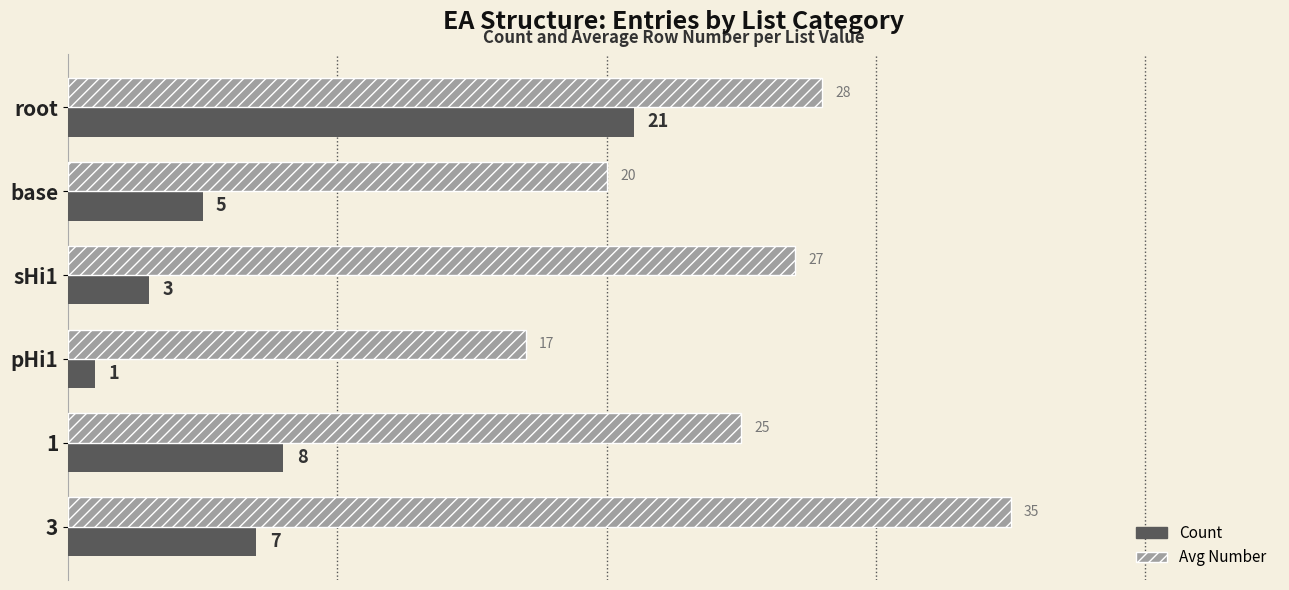

At how many categories does at least one series exceed 24?

4